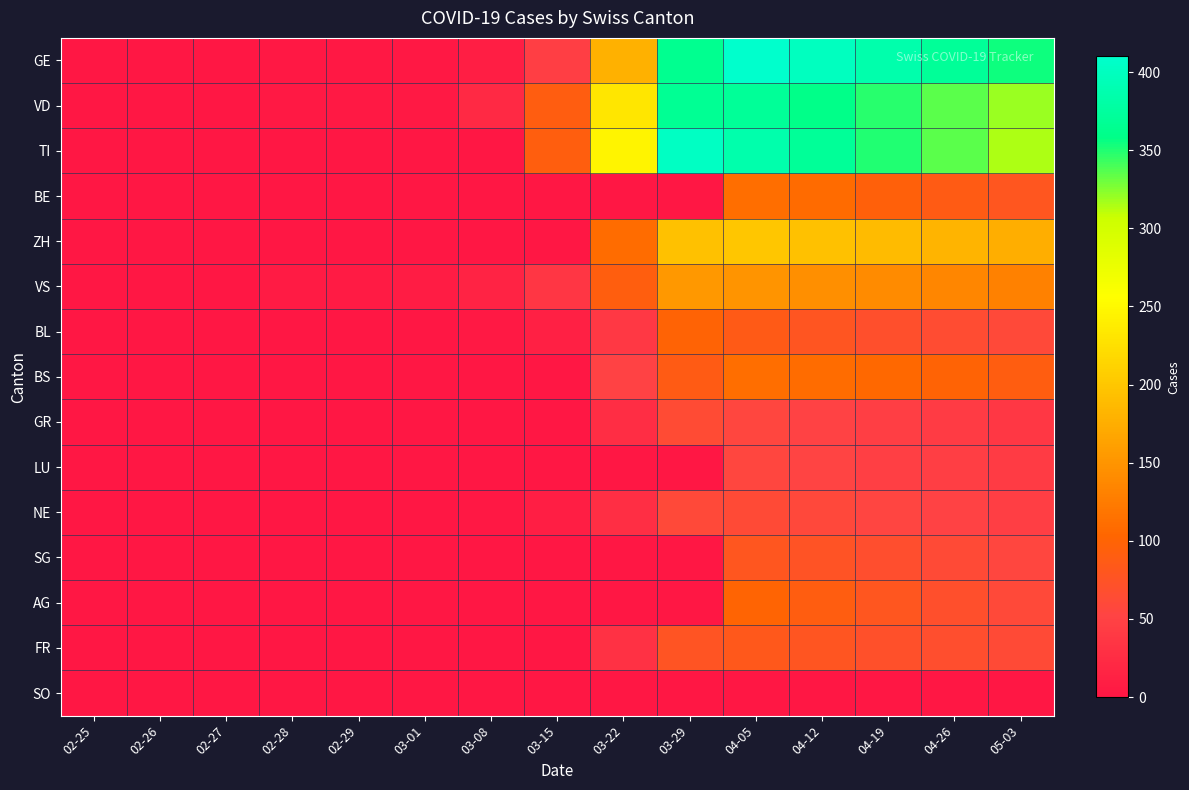

Which series has the largest total across all categories?

GE